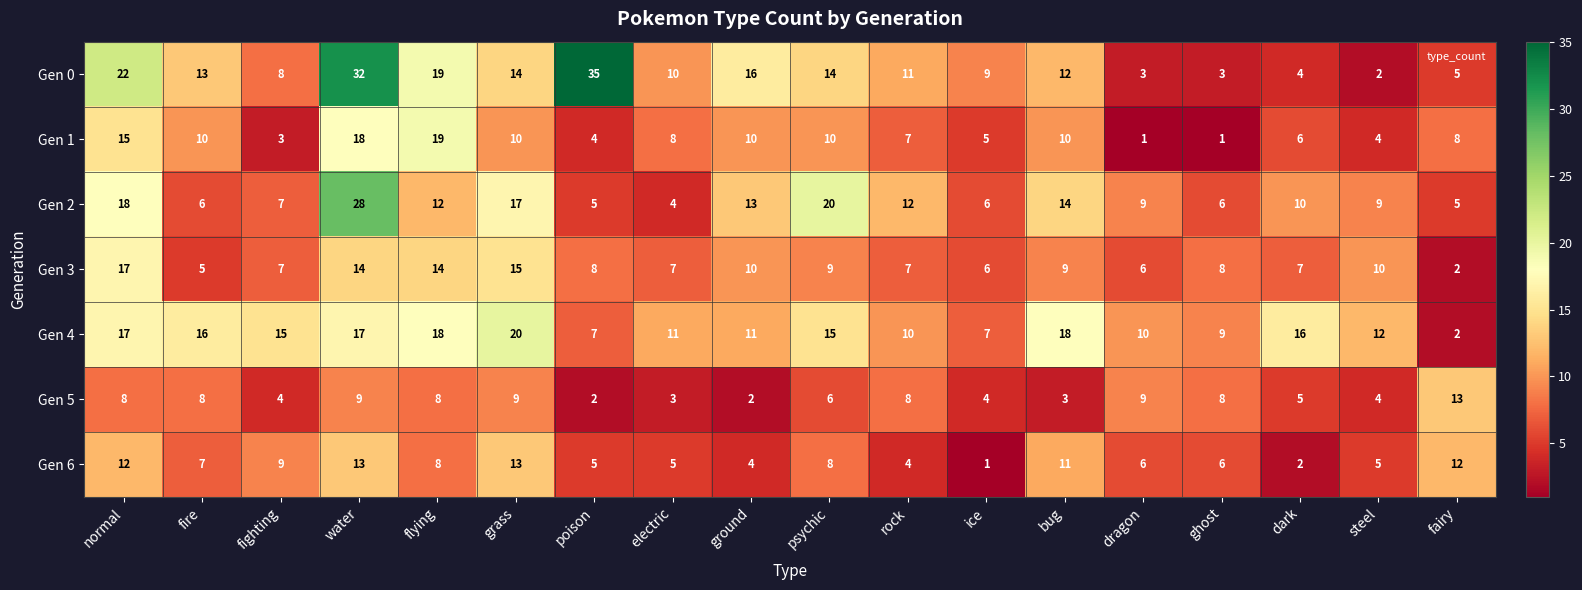

What is the sum of all Gen 6 values?

131